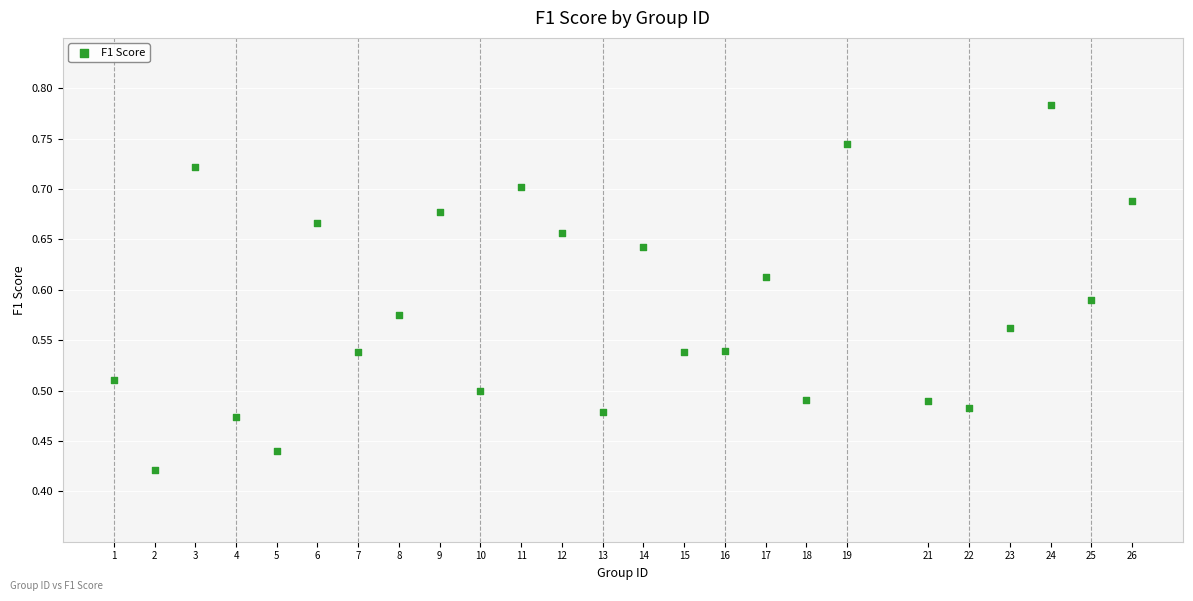

What is the range of X values (max minus min)?

25.0